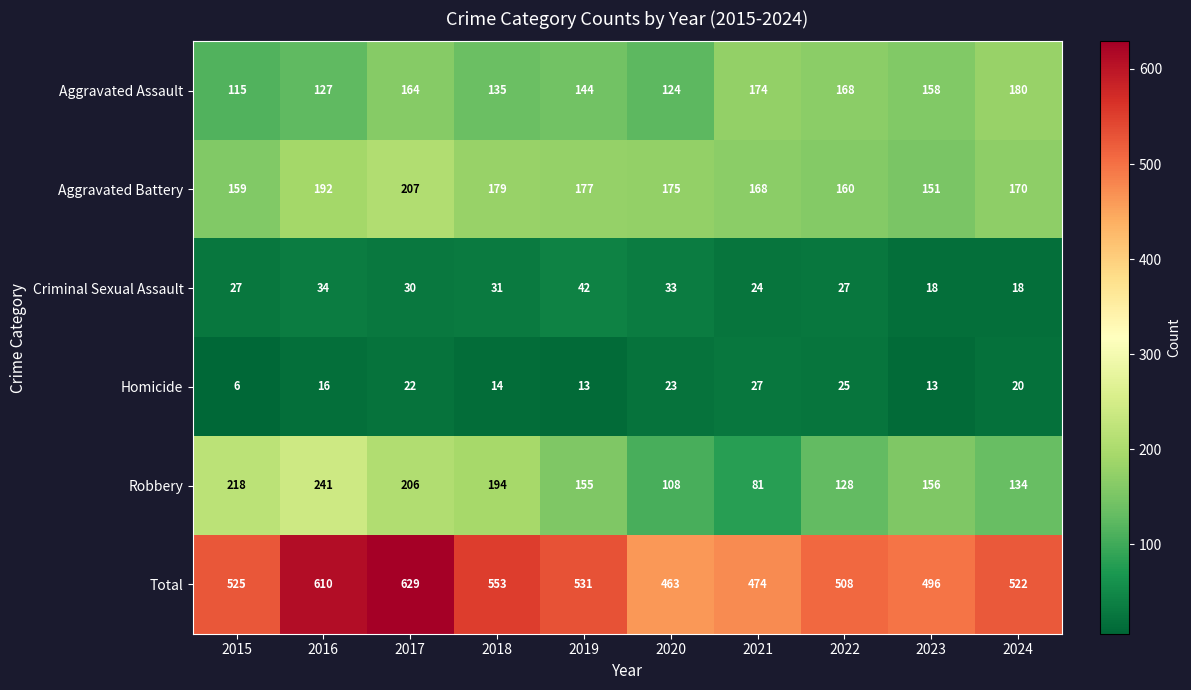

Which series has the widest spread of values?

Total